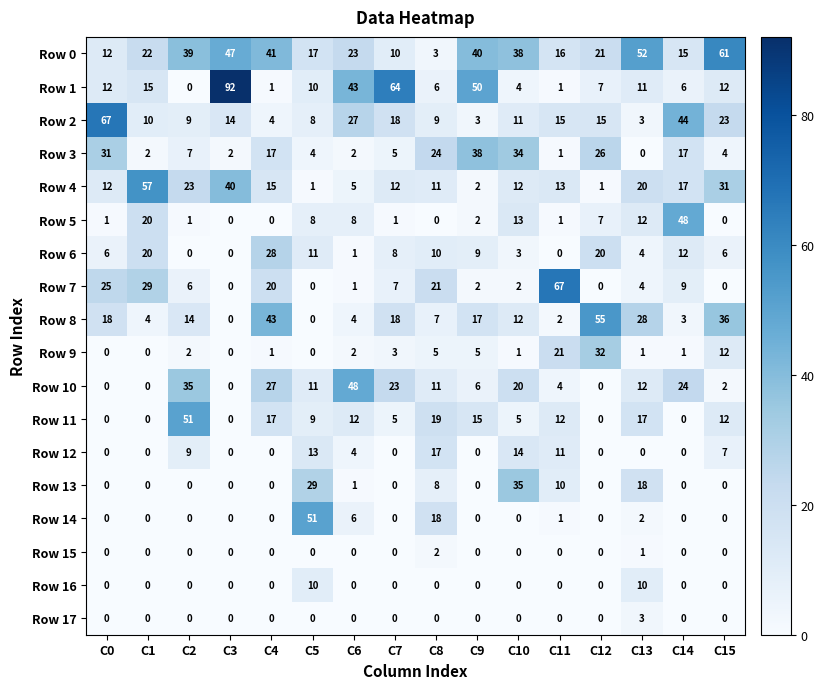

What is the total value across all series at C15?

206